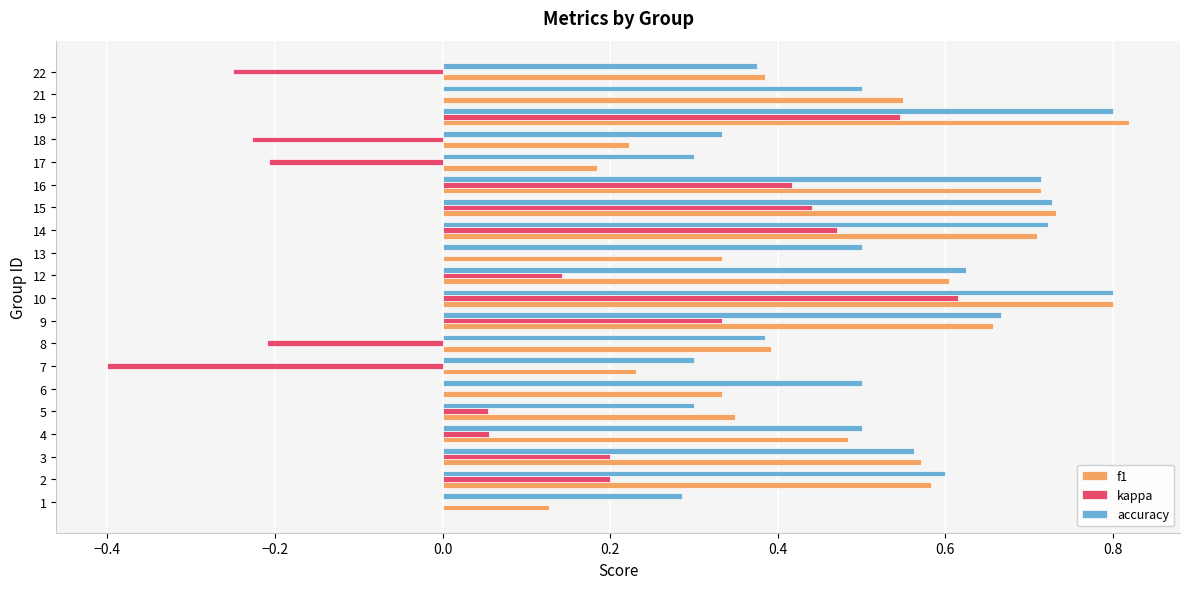

Between 4 and 9, which series saw the biggest shift?

kappa